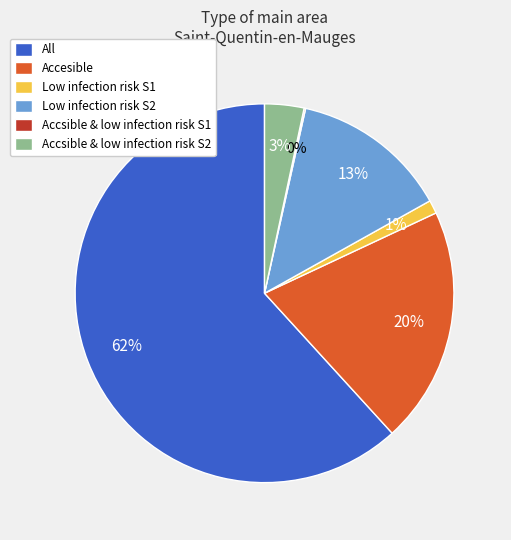

Which has a higher value, Accesible or Accsible & low infection risk S2?

Accesible